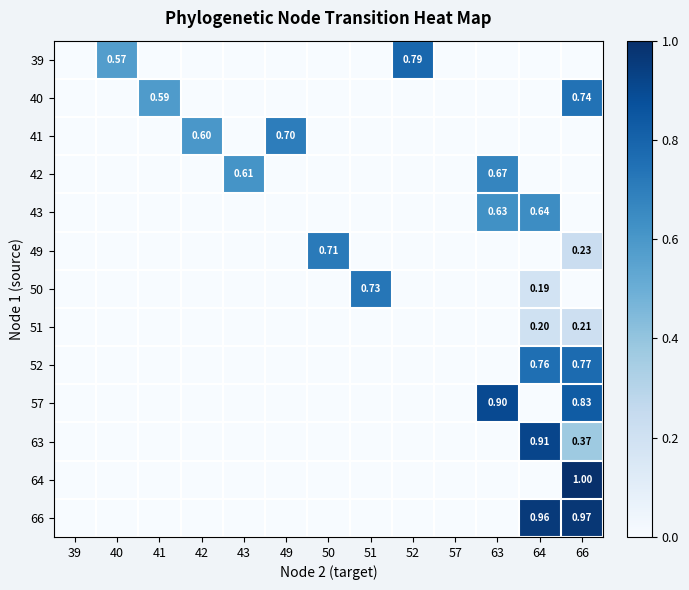

List the labels in order of 42 value, largest first.

63, 43, 39, 40, 41, 42, 49, 50, 51, 52, 57, 64, 66